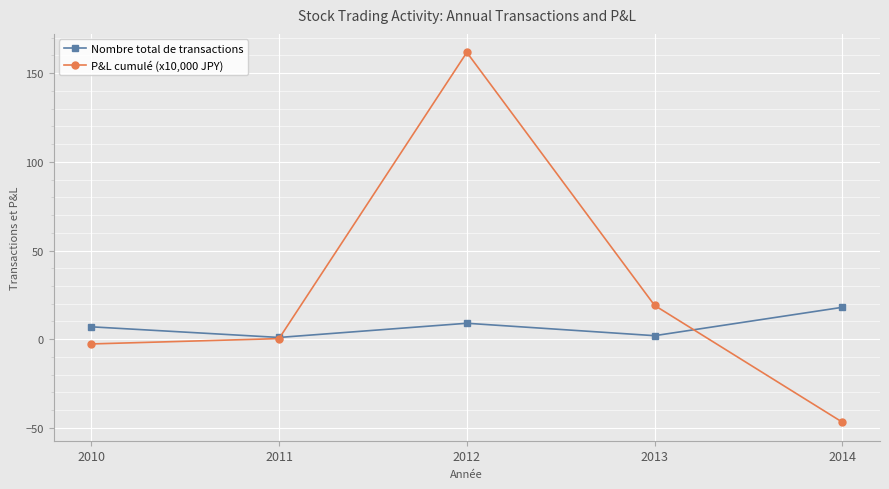

Where is P&L cumulé (x10,000 JPY) nearest to the value 57?

2013